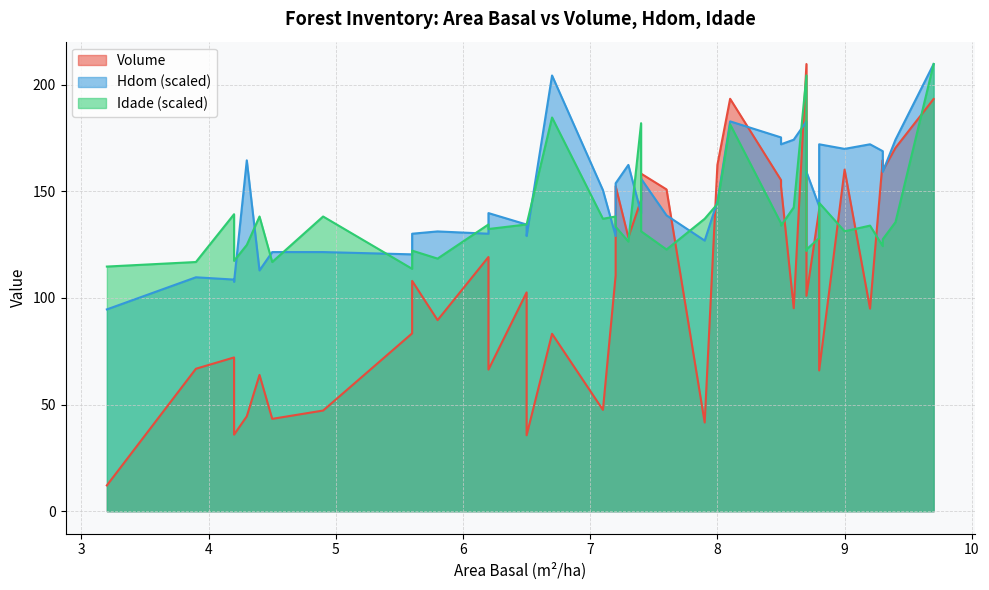

How many data points does each series have?

40